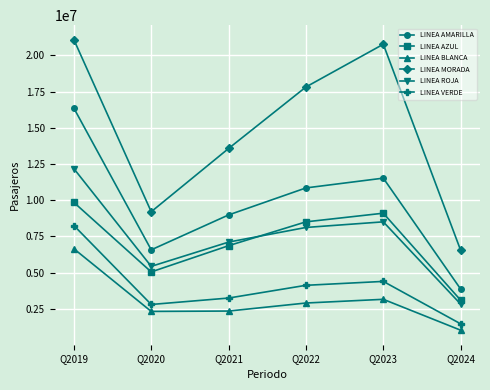

At which category does the chart reach its minimum across all series?

Q2024